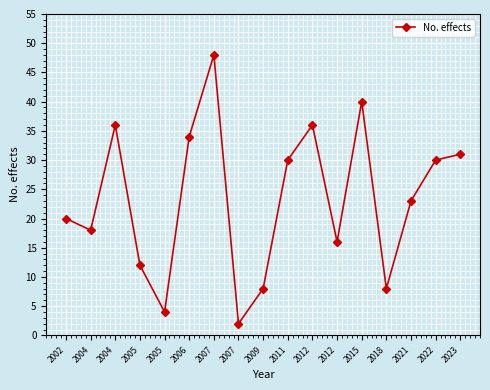

Rank the categories by value from highest to lowest.

2007, 2015, 2004, 2012, 2006, 2023, 2011, 2022, 2021, 2002, 2004, 2012, 2005, 2009, 2018, 2005, 2007